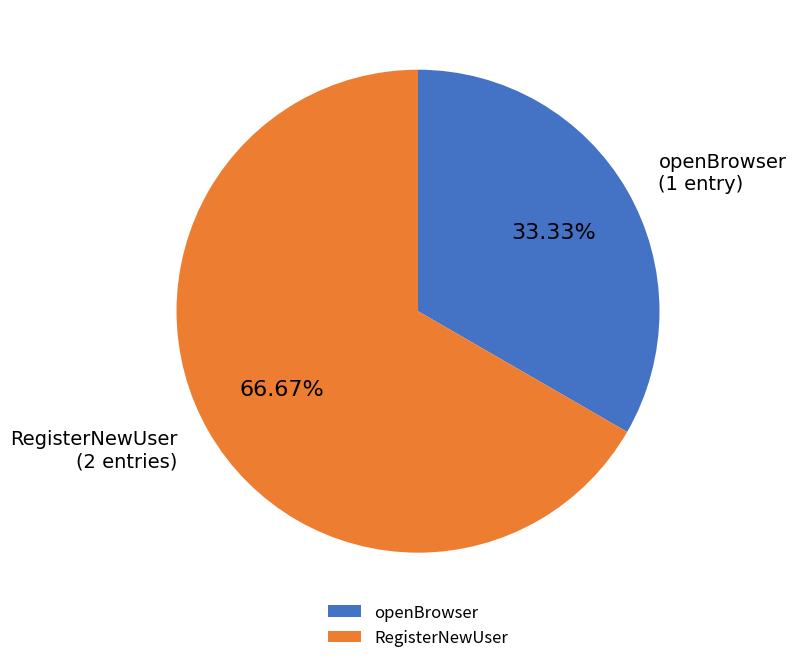

Approximately how many times larger is the value at openBrowser compared to RegisterNewUser?

0.5